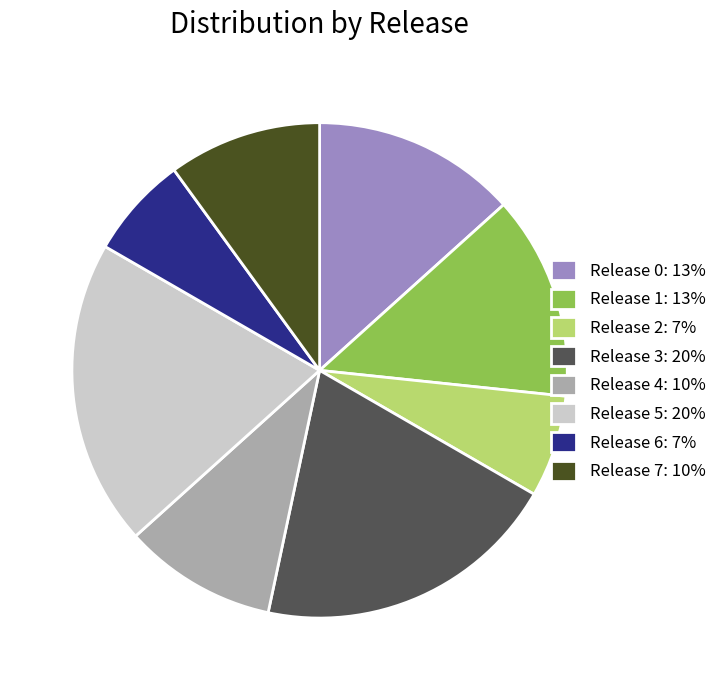

Count the number of slices in the pie.

8